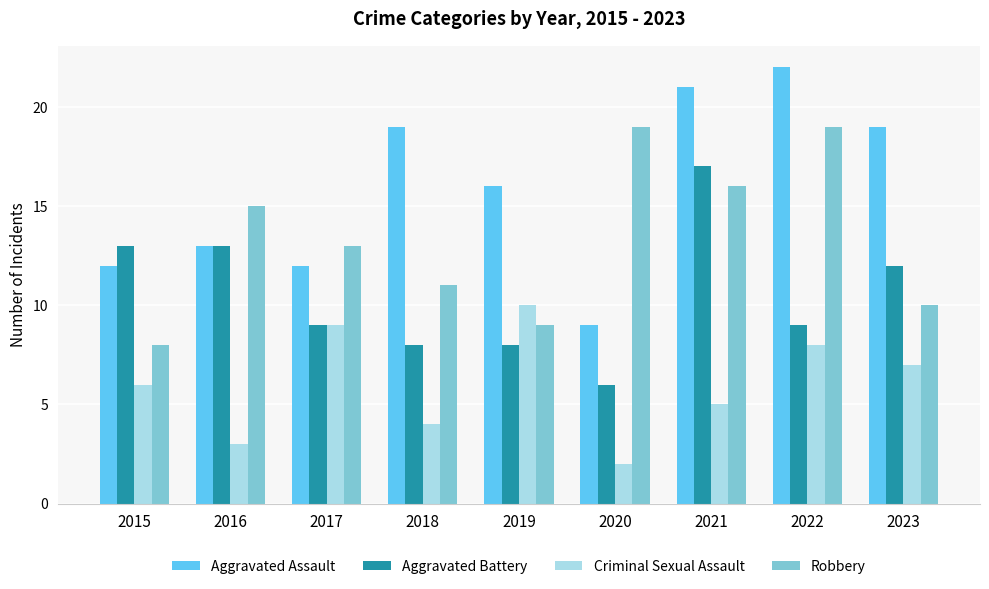

The Criminal Sexual Assault series shows 2 at 2020. True or false?

True